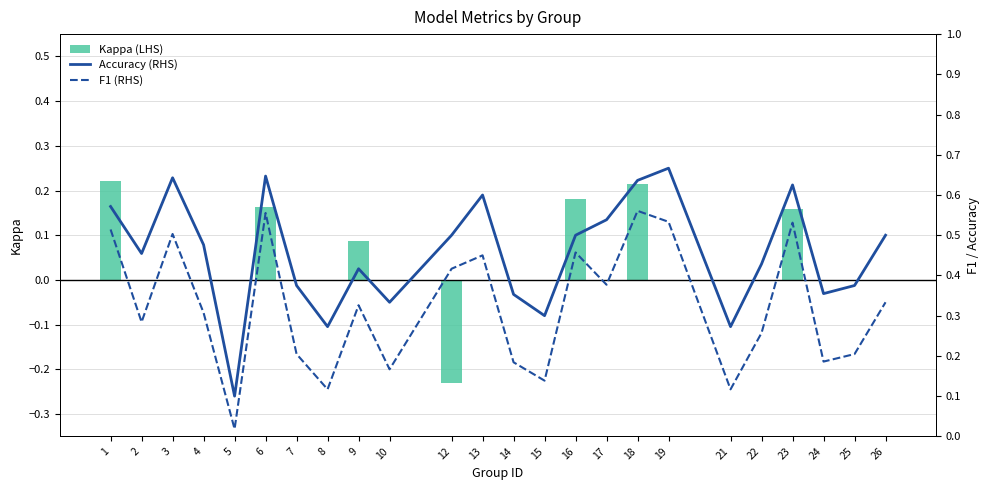

The value of Kappa (LHS) at 23 is 0.2. True or false?

False